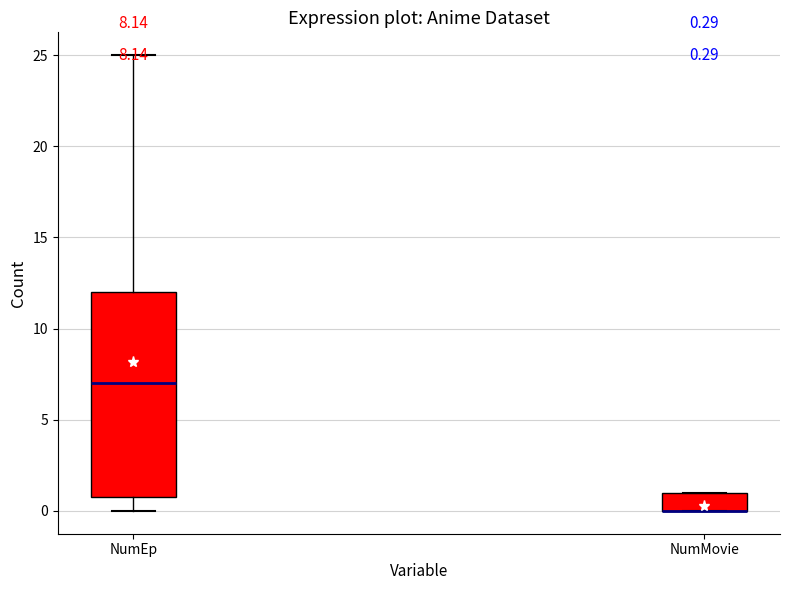

Comparing the boxes themselves (not the whiskers), which one is the tallest?

NumEp